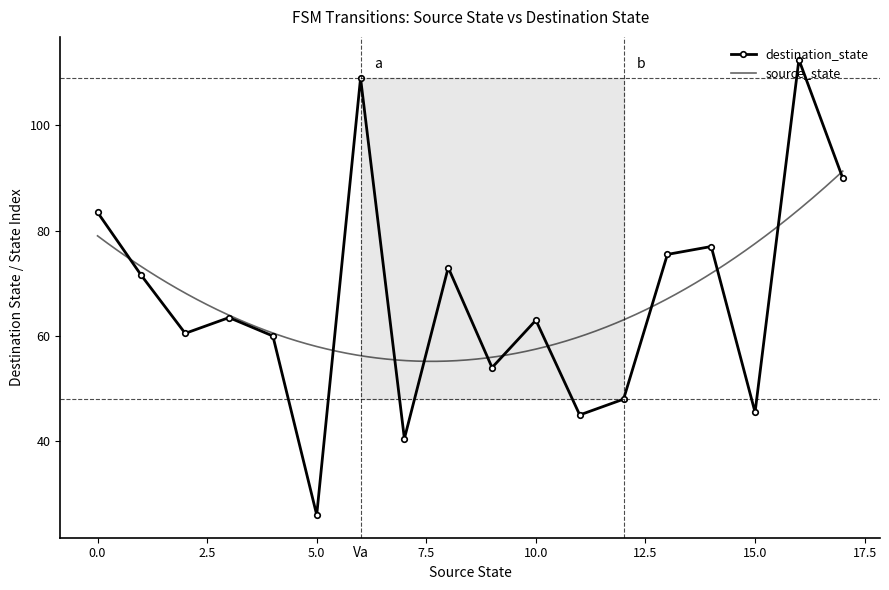

How many data points in source_state are above 9?

16